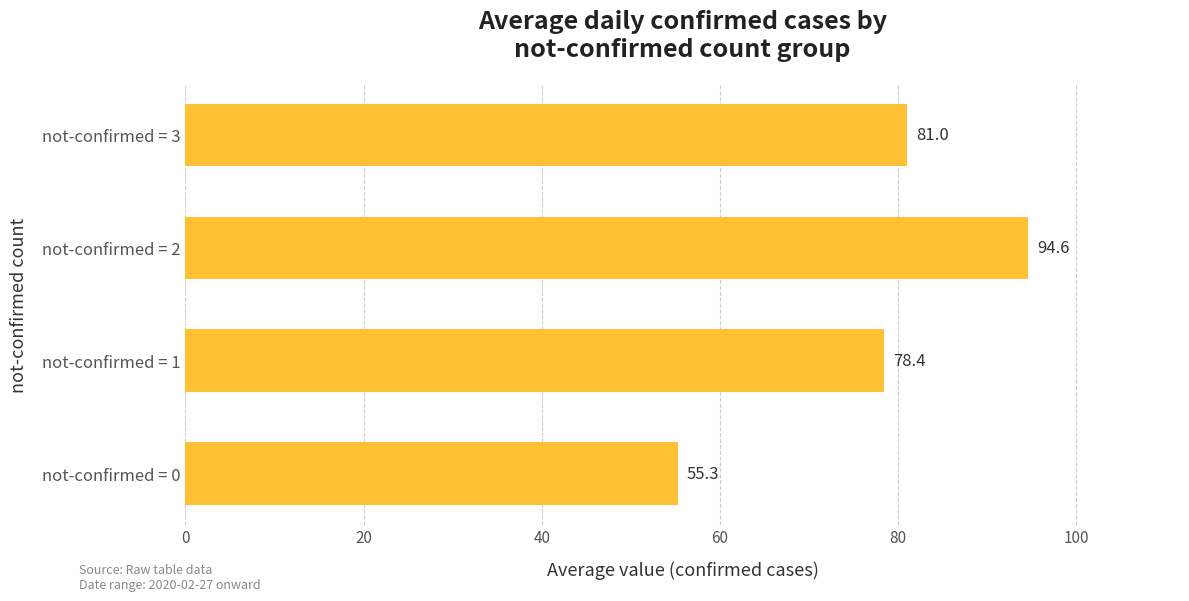

At which label is the value closest to 74?

not-confirmed = 1